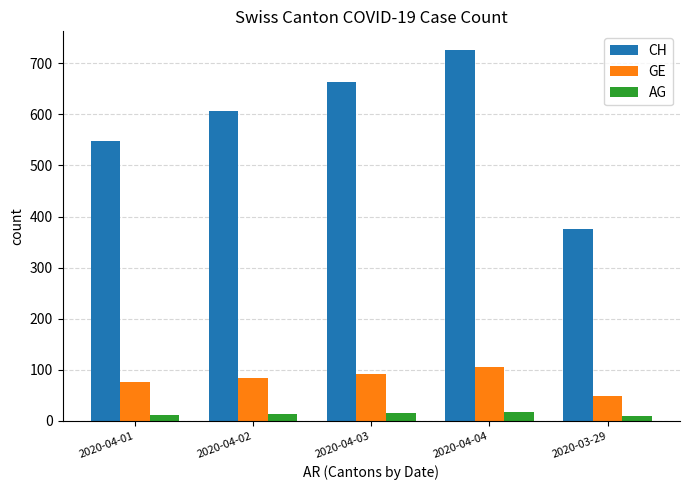

Rank the series by their maximum value, from highest to lowest.

CH, GE, AG